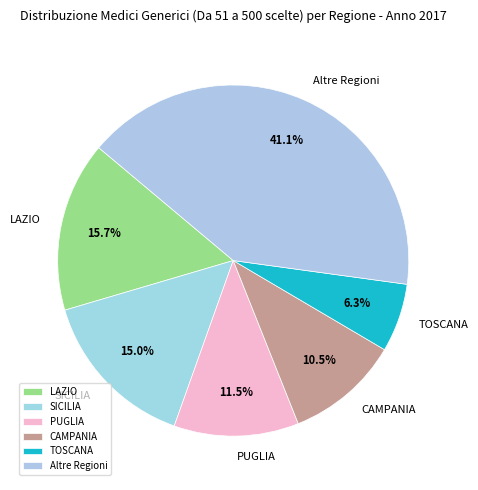

Between LAZIO and Altre Regioni, which is larger?

Altre Regioni